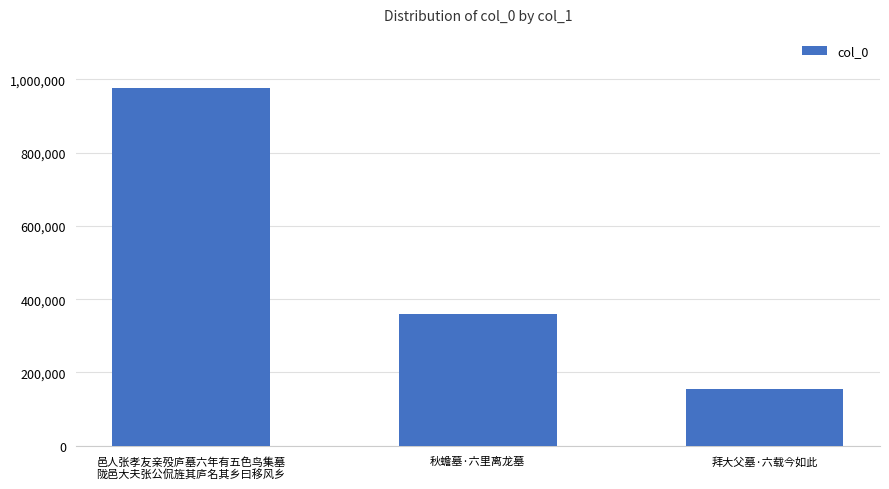

What position from the right is 拜大父墓·六载今如此?

1